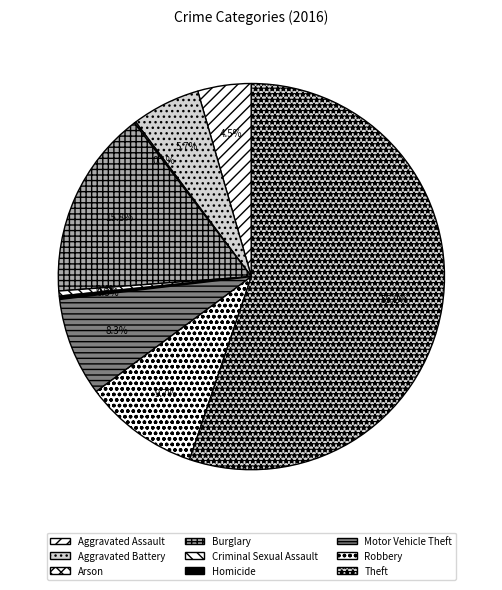

How many slices are in this pie chart?

9